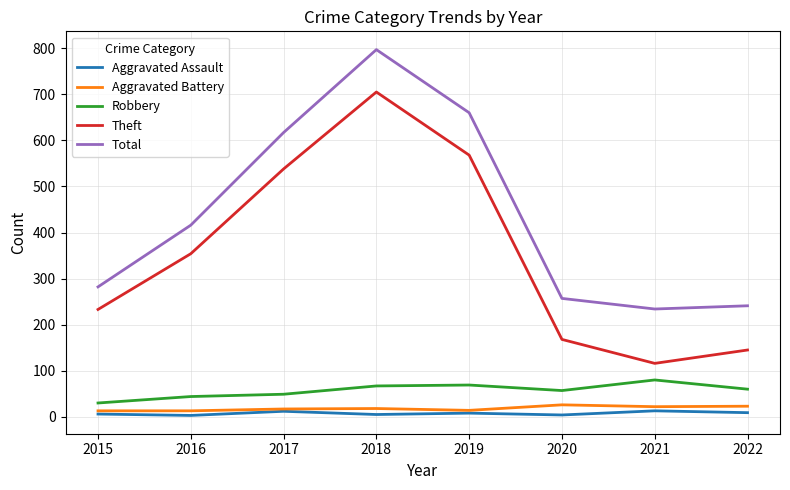

True or false: Theft and Total cross at least once.

False